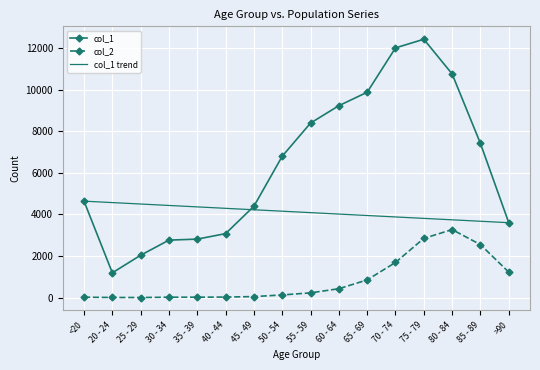

What are all the series names shown in the legend?

col_1, col_2